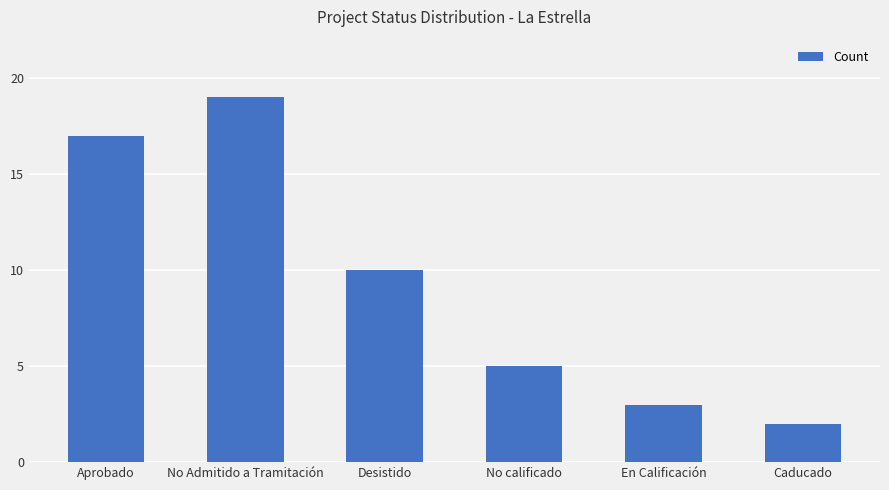

What is the difference between the maximum and minimum values?

17